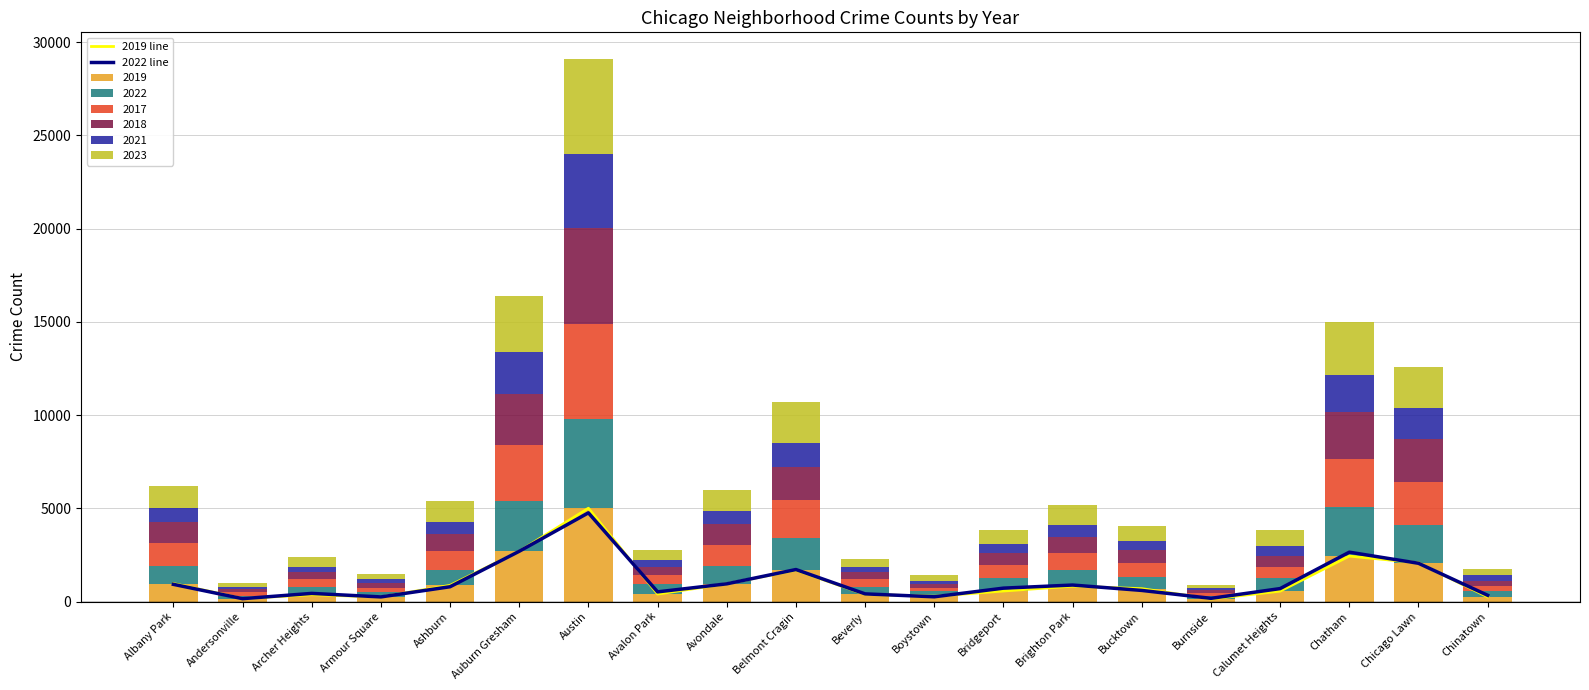

At which label does 2019 reach its peak?

Austin